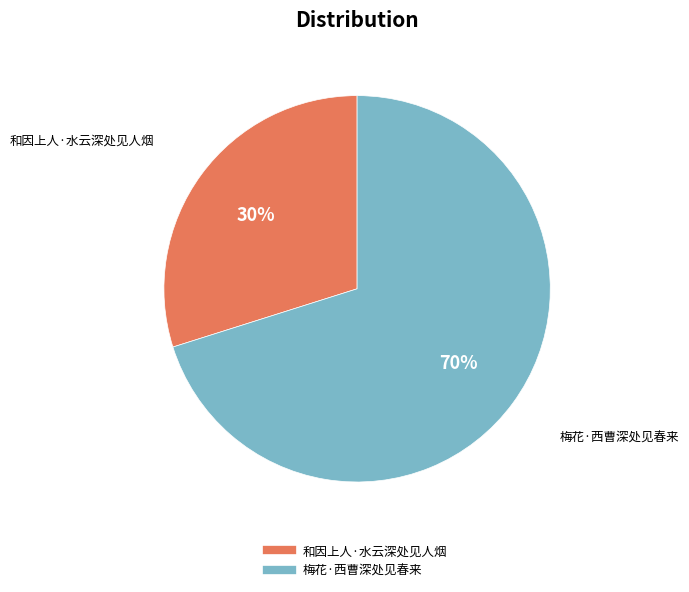

To the nearest percent, what is the combined percentage of 和因上人·水云深处见人烟 and 梅花·西曹深处见春来?

100%